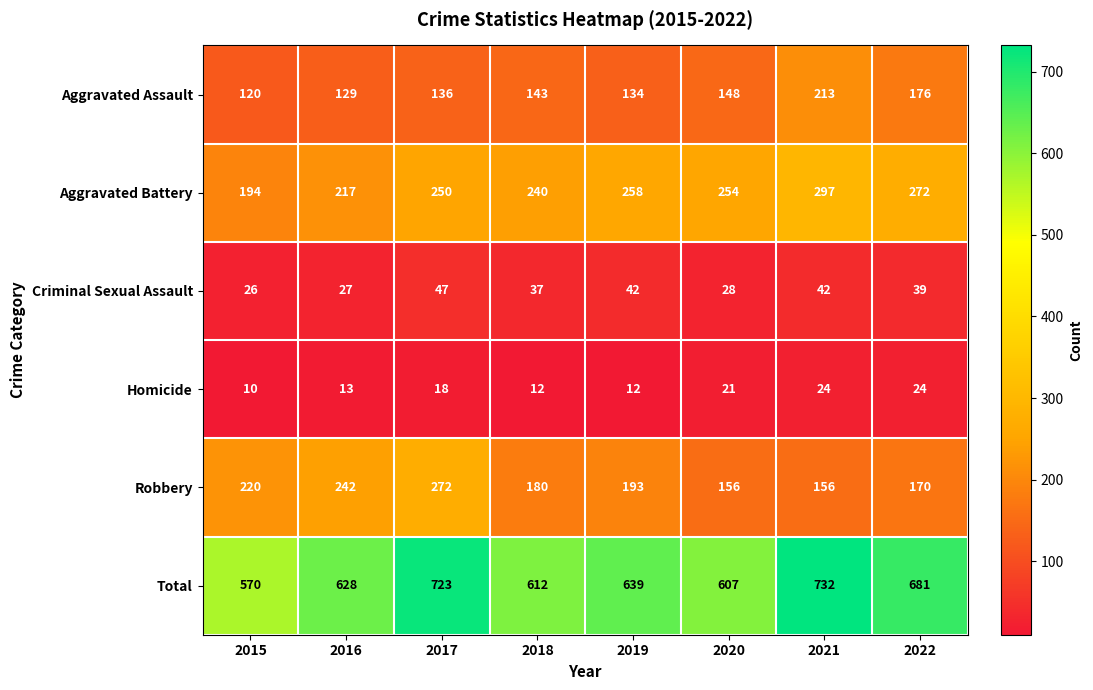

Which series has the largest total across all categories?

Total